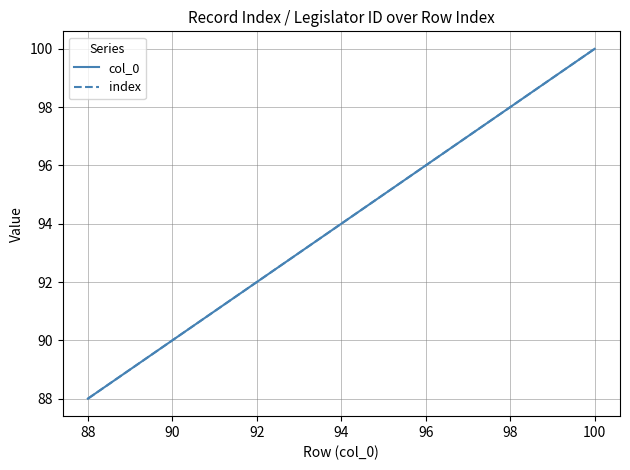

Is this an area chart (filled region under the line)?

No